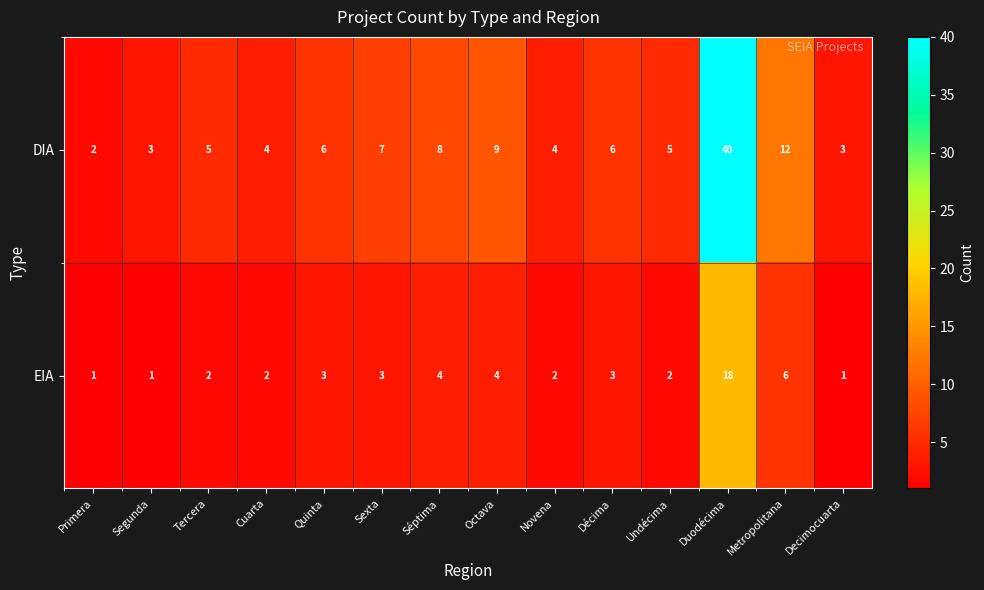

At which label does EIA reach its peak?

Duodécima